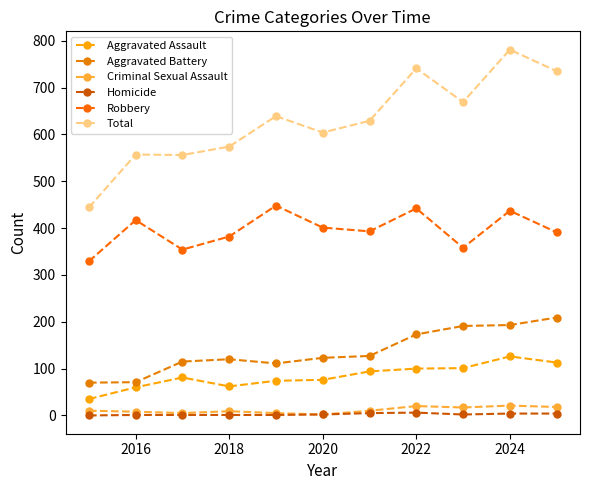

How many categories are shown in the chart?

11